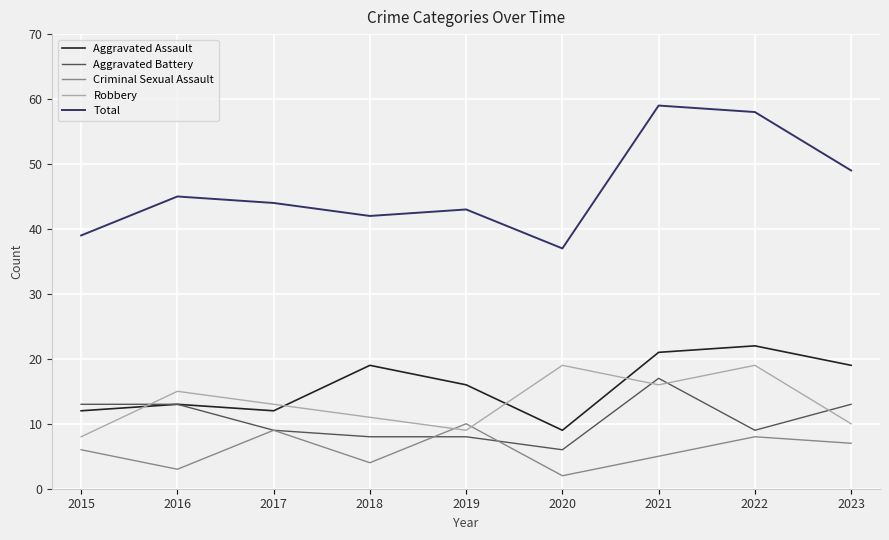

Which series has the widest spread of values?

Total